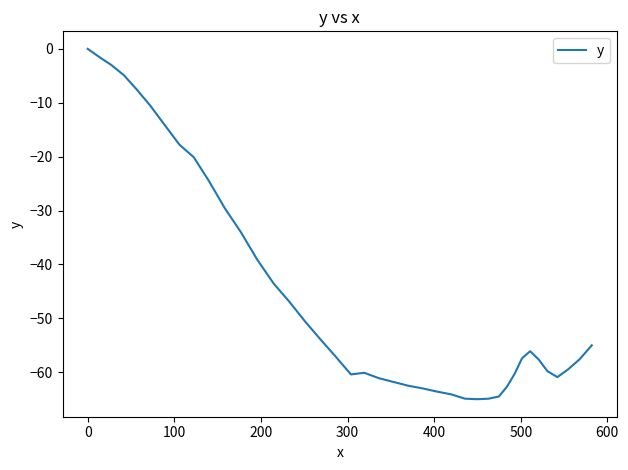

What is the smallest value displayed?

-65.0